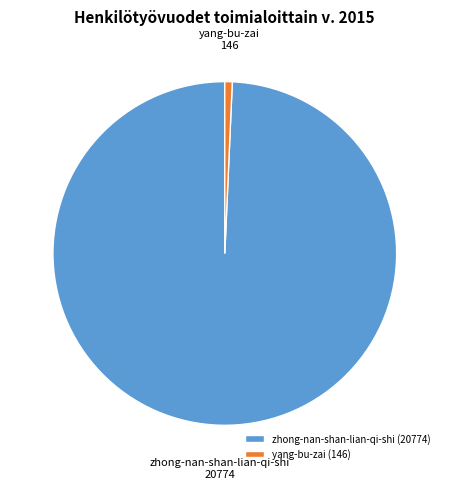

What is the ratio of the value at zhong-nan-shan-lian-qi-shi to the value at yang-bu-zai?

142.3